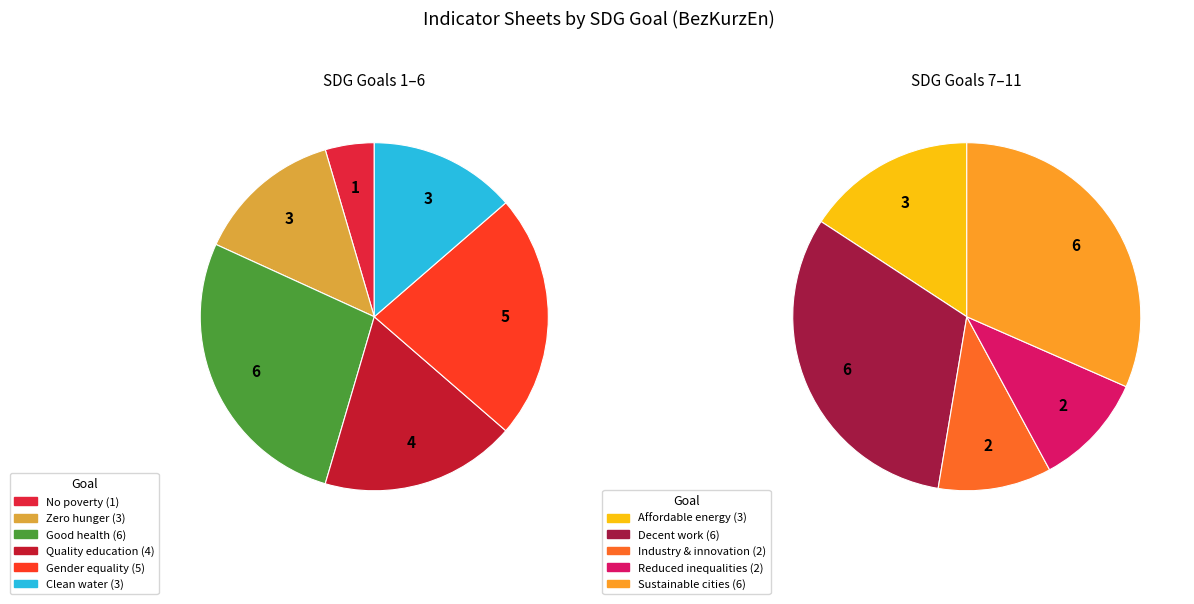

To the nearest percent, what is the difference between the largest and smallest slice percentages?

12%